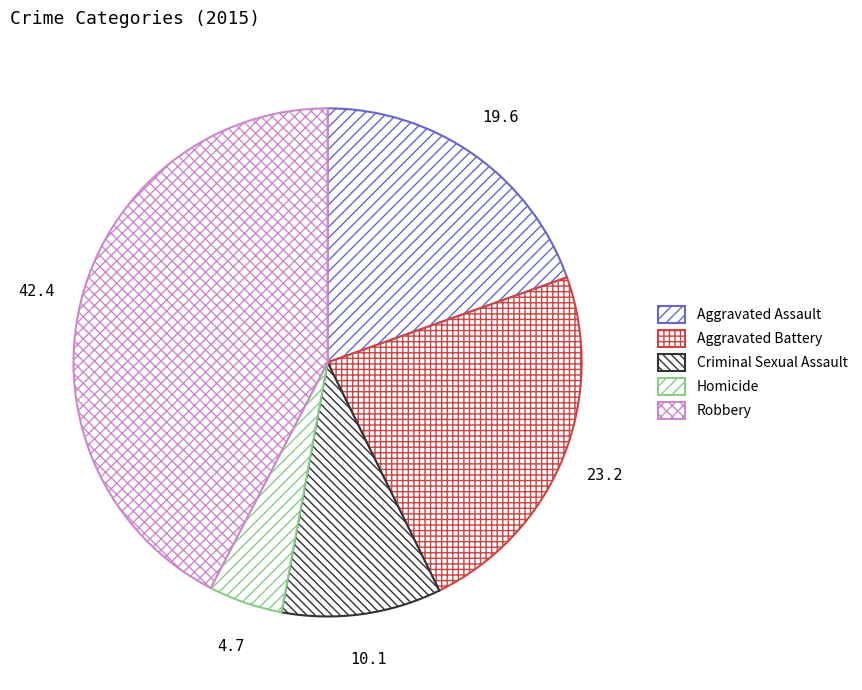

Which category has the biggest portion of the pie?

Robbery